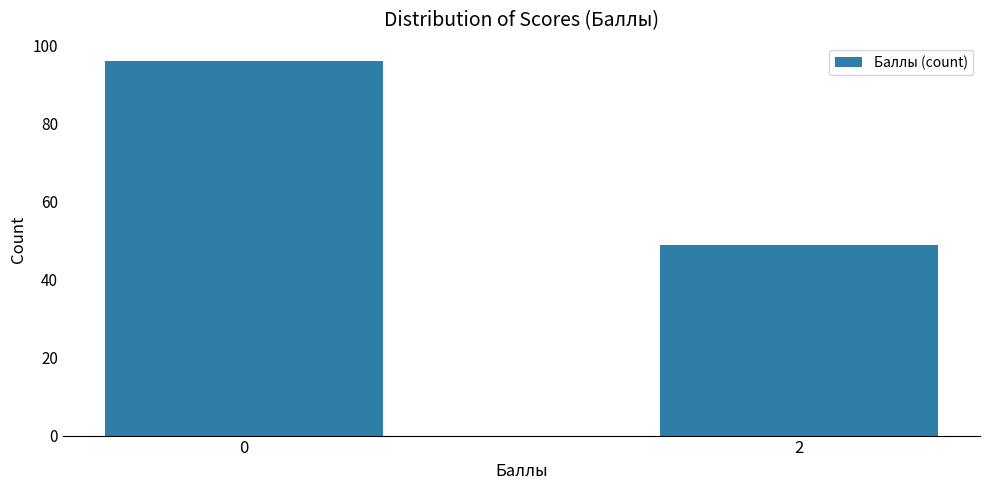

What is the maximum value shown in the chart?

96